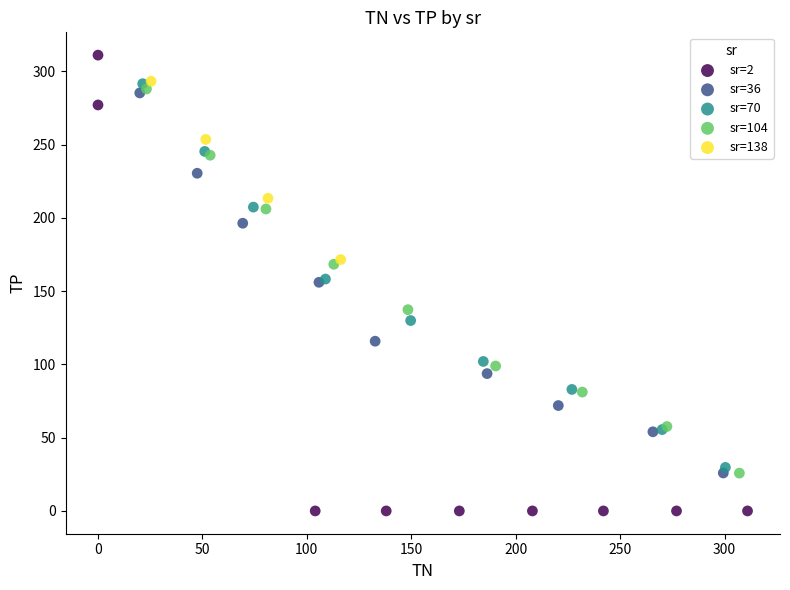

Which series reaches the minimum Y coordinate?

sr=2